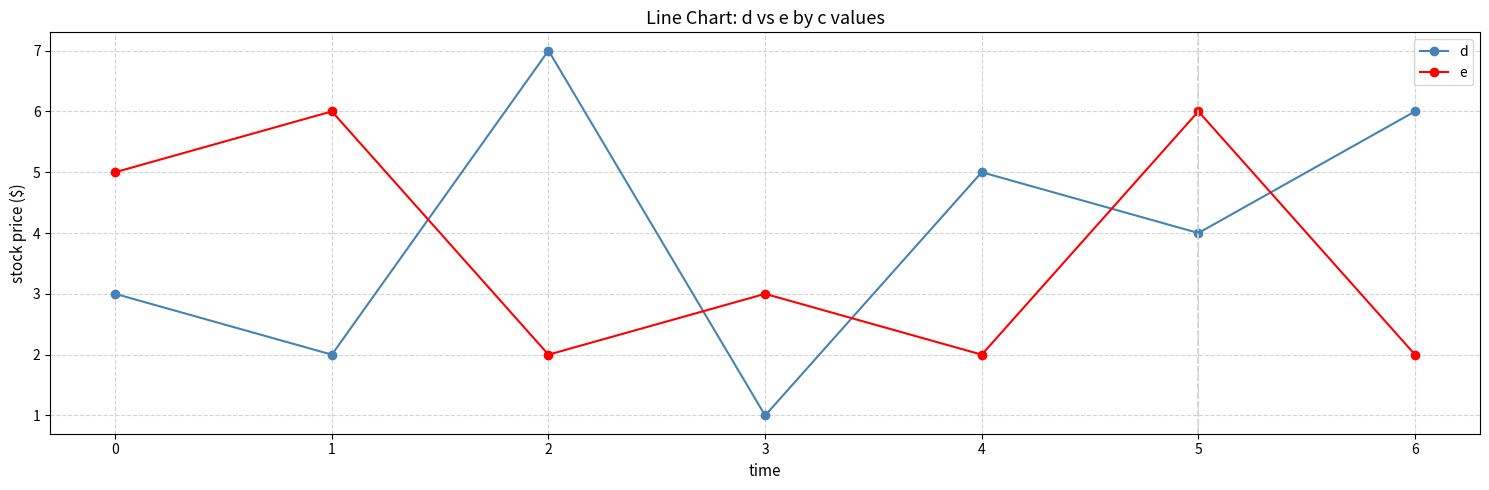

Is it true that e equals 11 at 5?

False